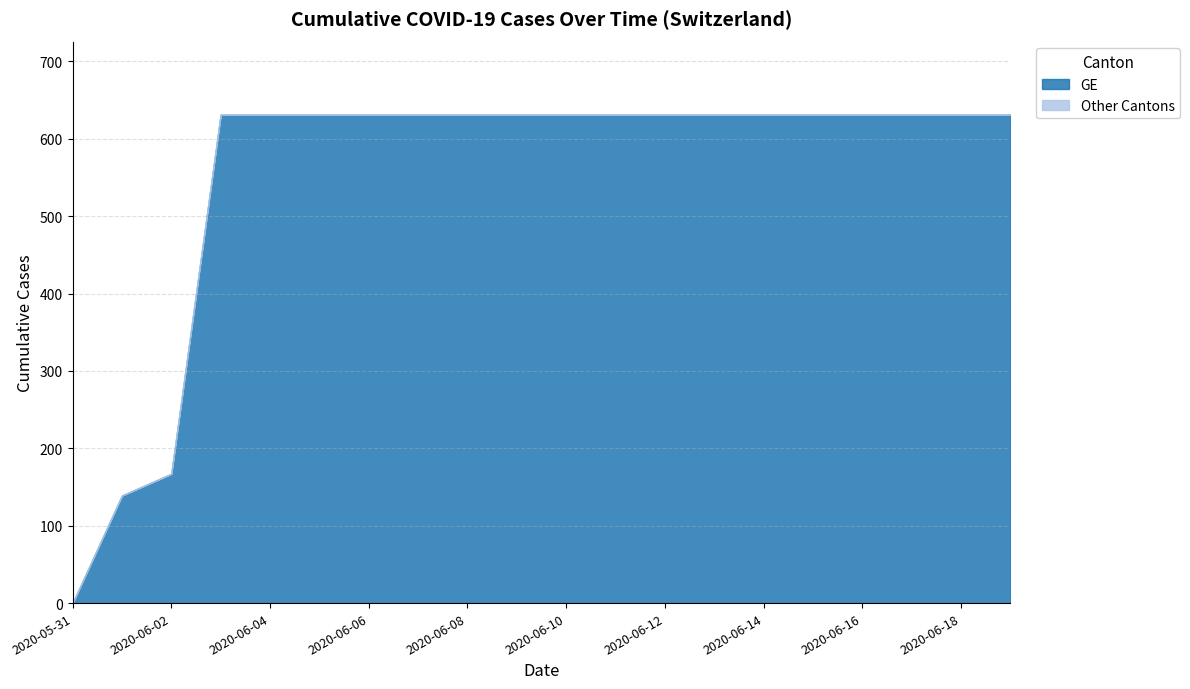

Where is GE nearest to the value 315?

2020-06-02